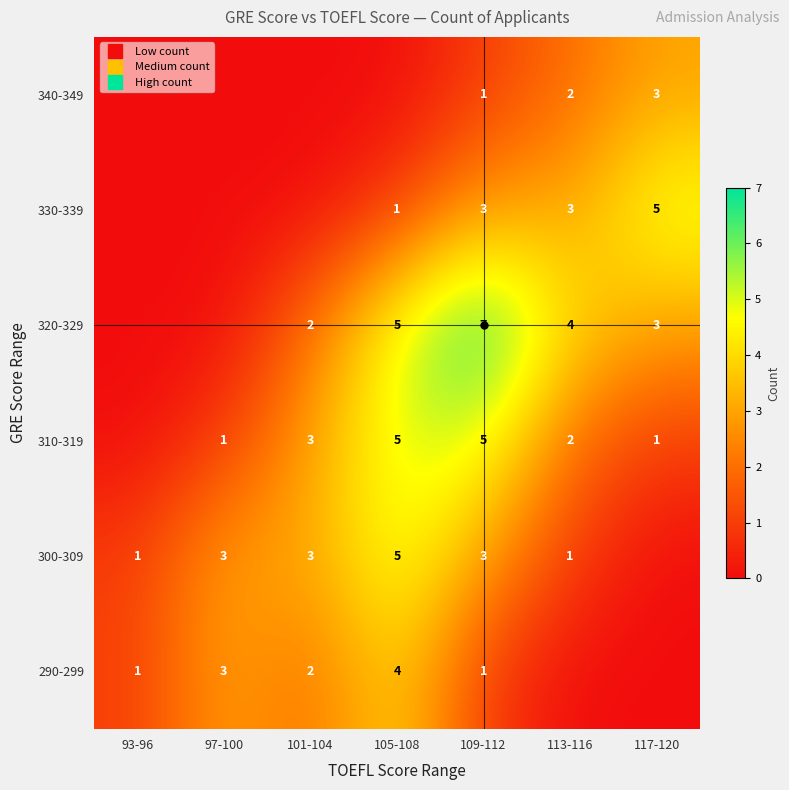

How many data points does each series have?

7